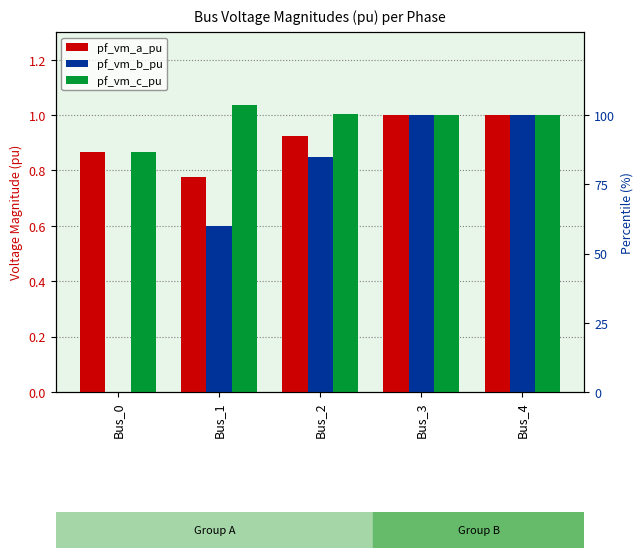

List the labels in order of pf_vm_a_pu value, smallest first.

Bus_1, Bus_0, Bus_2, Bus_3, Bus_4